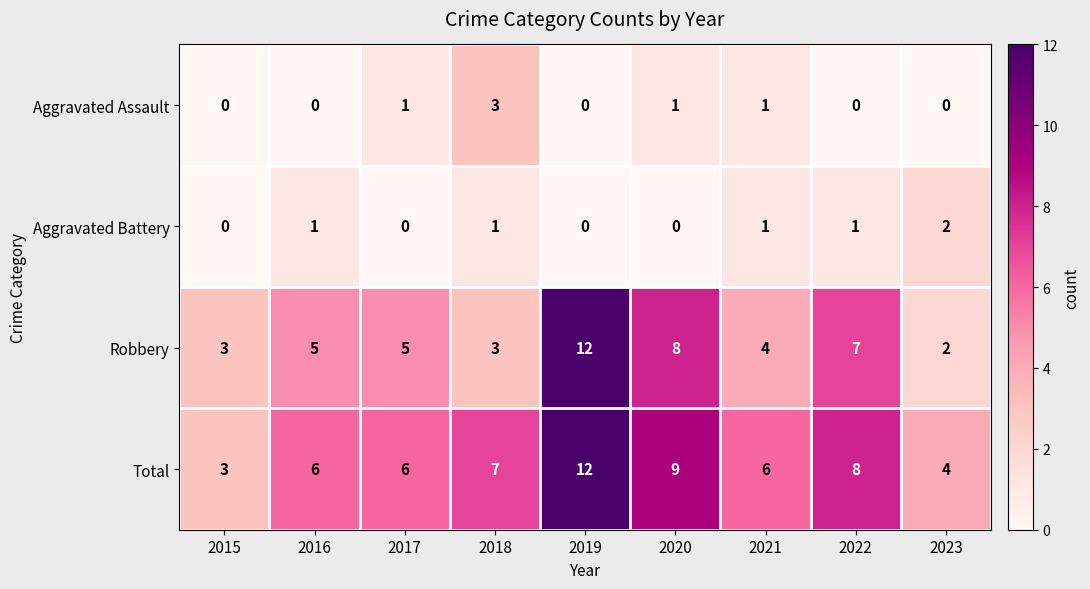

Where is Robbery nearest to the value 7?

2022